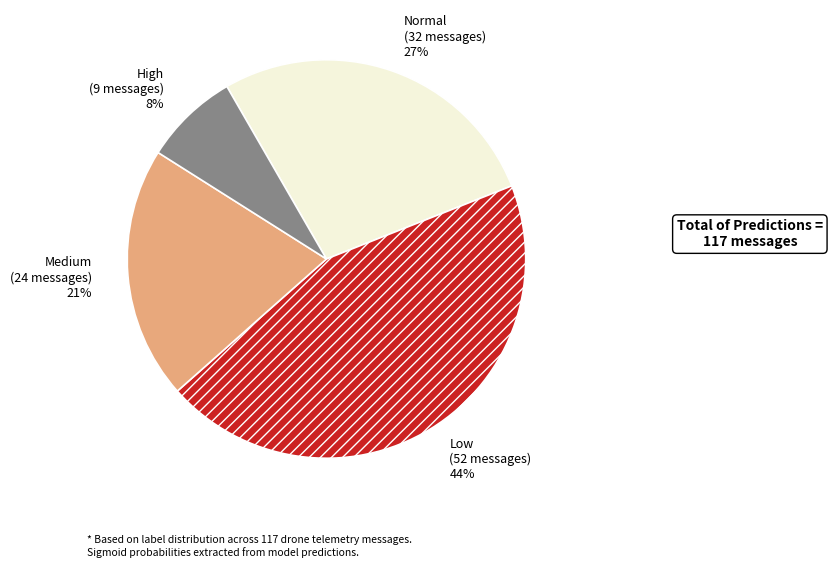

To the nearest percent, what is the average slice percentage?

25%